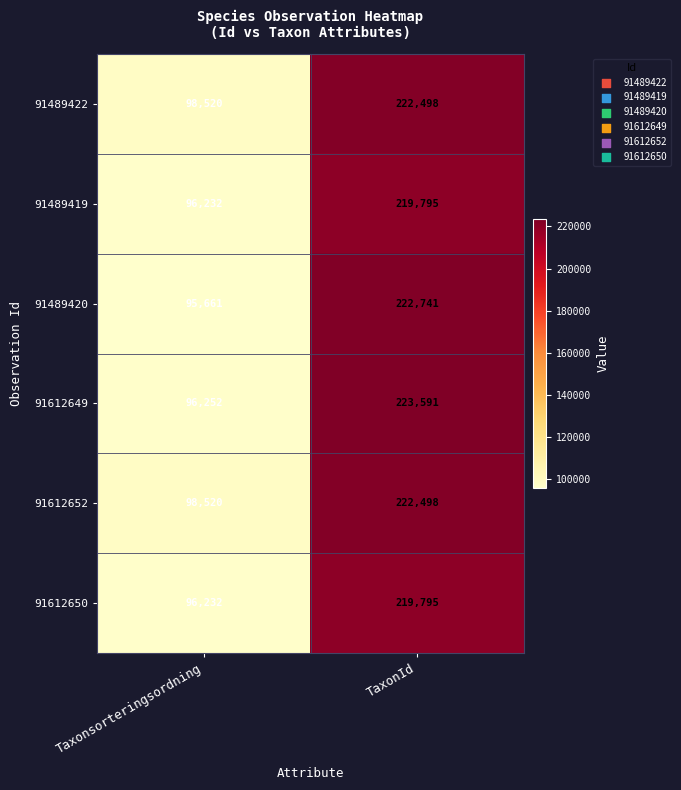

The value of 91612650 at Taxonsorteringsordning is 57764. True or false?

False